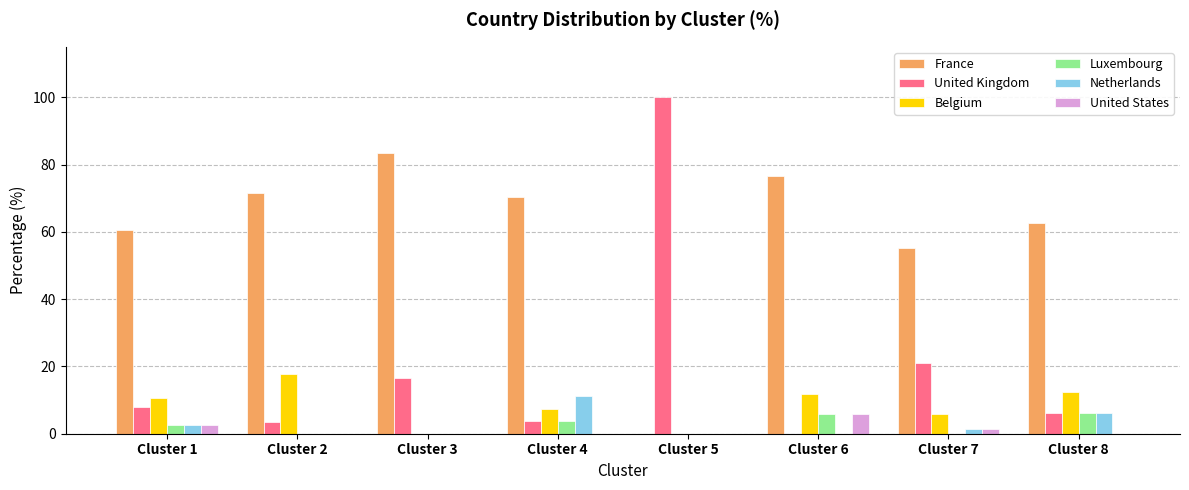

Is it true that Belgium equals 10.5 at Cluster 1?

True